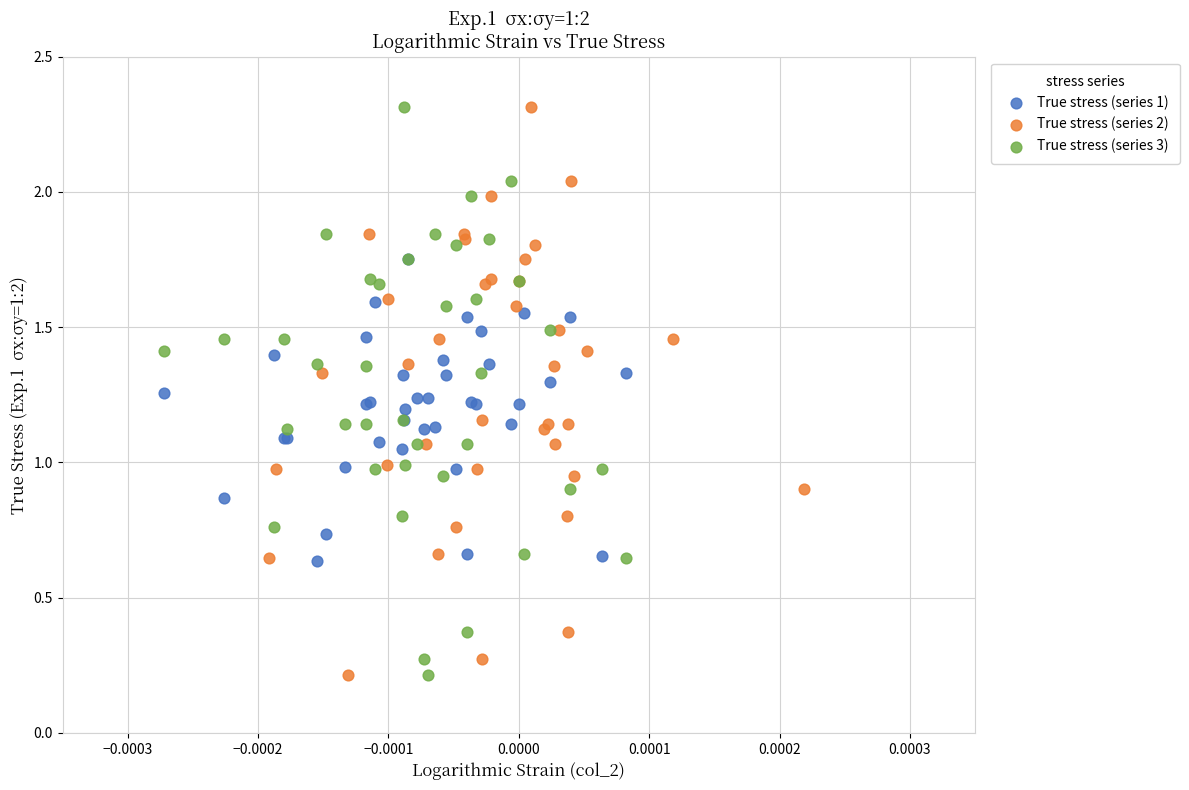

What are all the series names shown in the legend?

True stress (series 1), True stress (series 2), True stress (series 3)